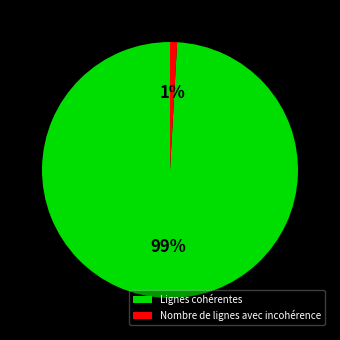

To the nearest percent, what portion does Lignes cohérentes represent?

99%